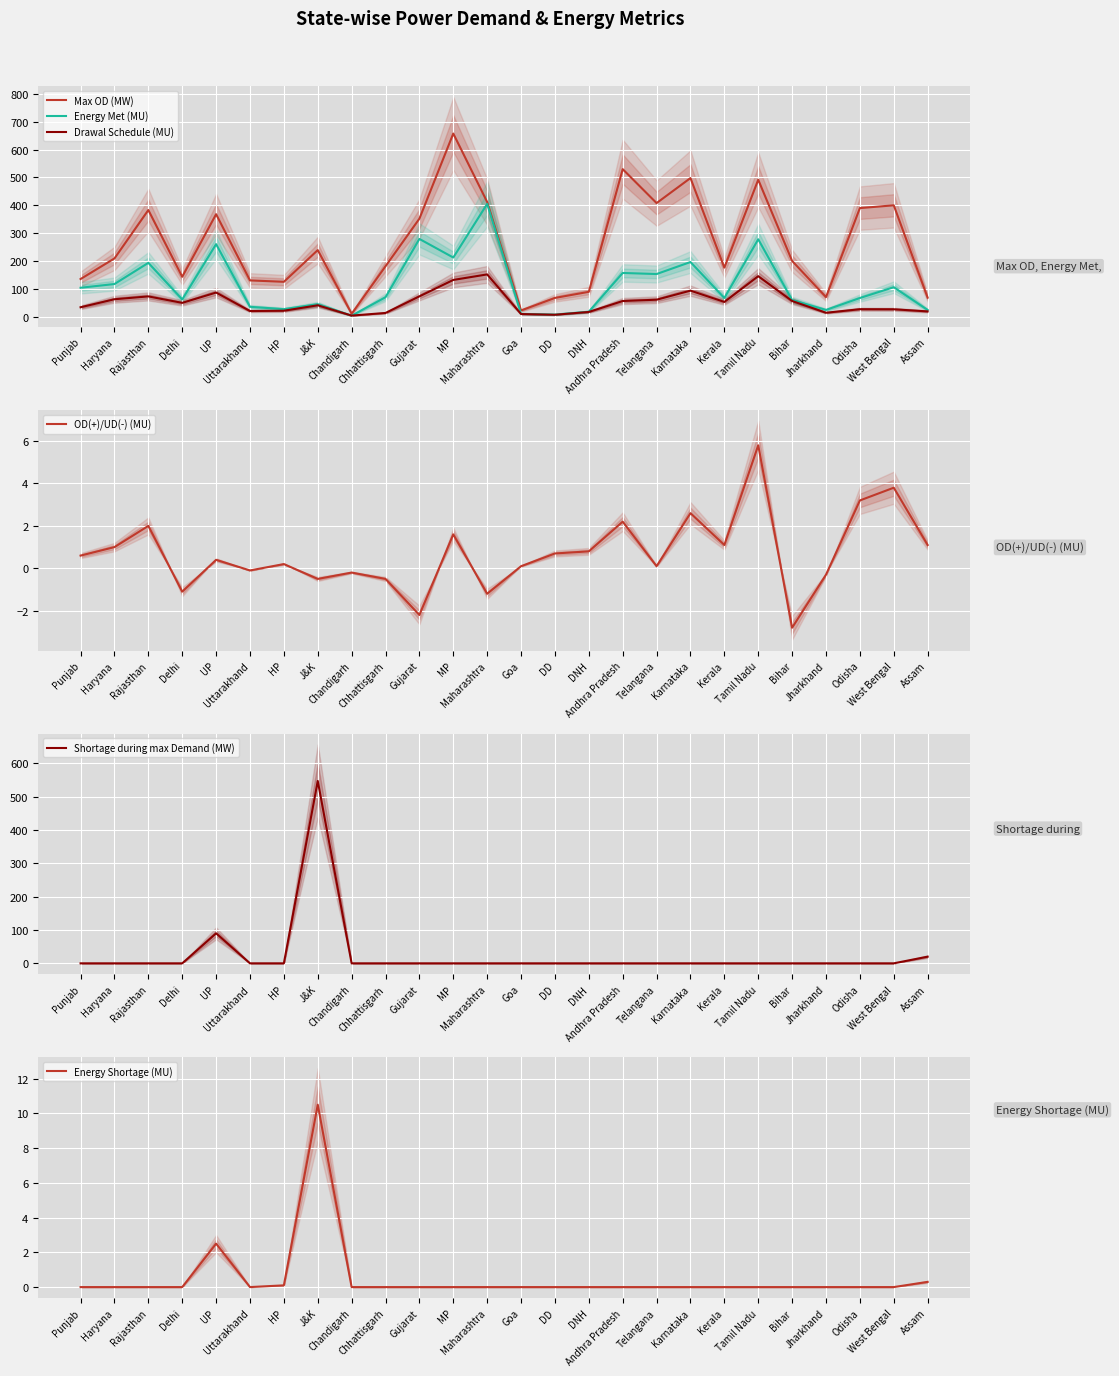

What are all the series names shown in the legend?

Max OD (MW), Energy Met (MU), Drawal Schedule (MU), OD(+)/UD(-) (MU), Shortage during max Demand (MW), Energy Shortage (MU)